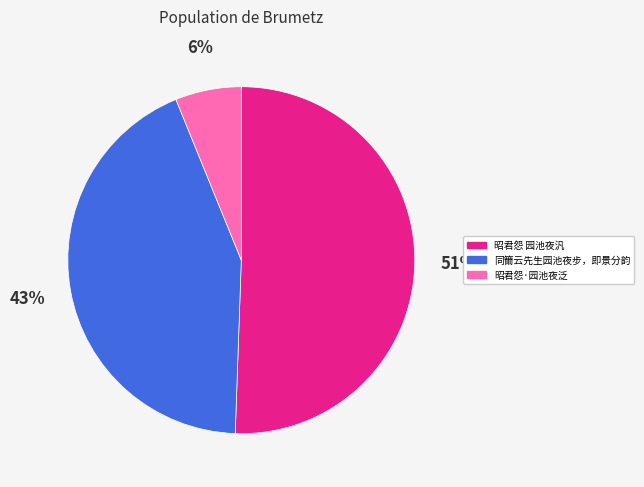

Do 同籋云先生园池夜步，即景分韵 and 昭君怨 园池夜汎 together represent more than half of the pie?

Yes